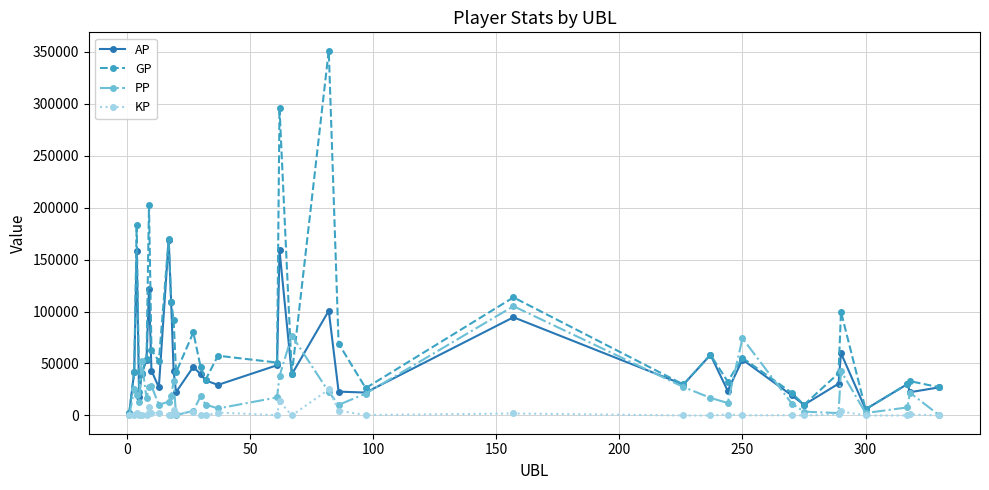

What is the greatest value displayed?

350995.0